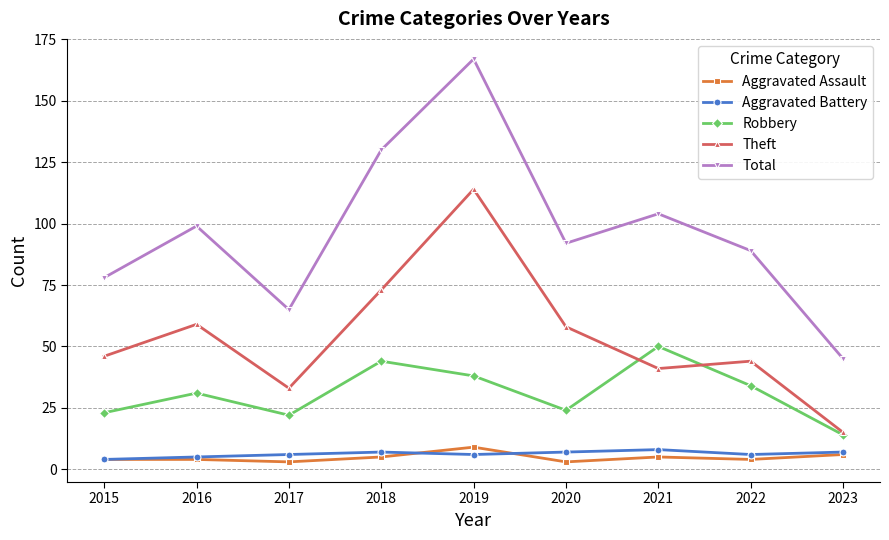

Reading left to right, extract all data points from this chart.

Aggravated Assault: 4	4	3	5	9	3	5	4	6
Aggravated Battery: 4	5	6	7	6	7	8	6	7
Robbery: 23	31	22	44	38	24	50	34	14
Theft: 46	59	33	73	114	58	41	44	15
Total: 78	99	65	130	167	92	104	89	45